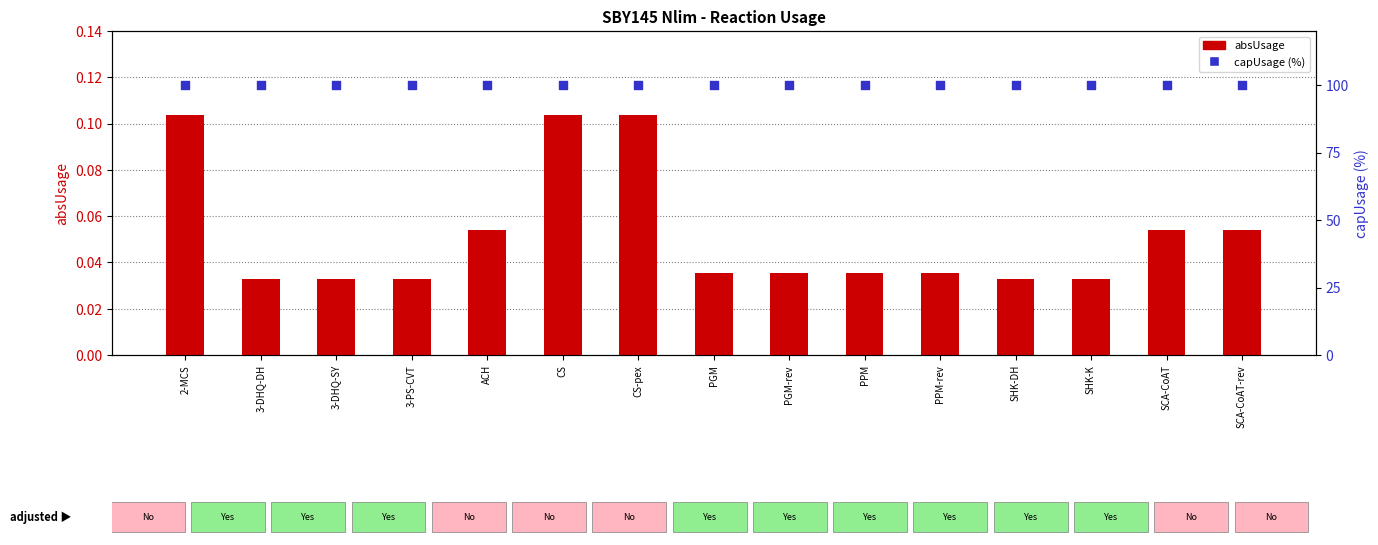

What is the total value across all series at PGM-rev?

100.0